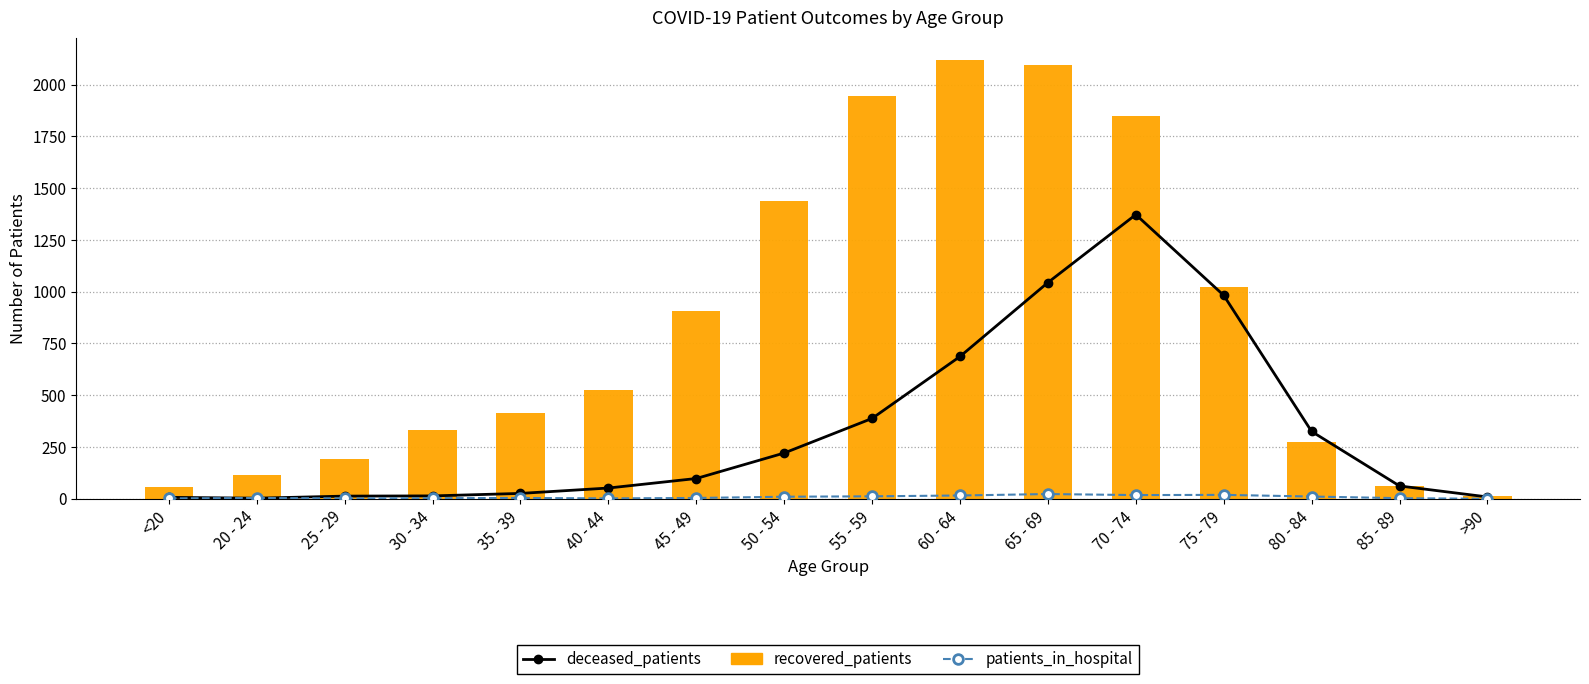

Where does the deceased_patients series first go above 98?

50 - 54